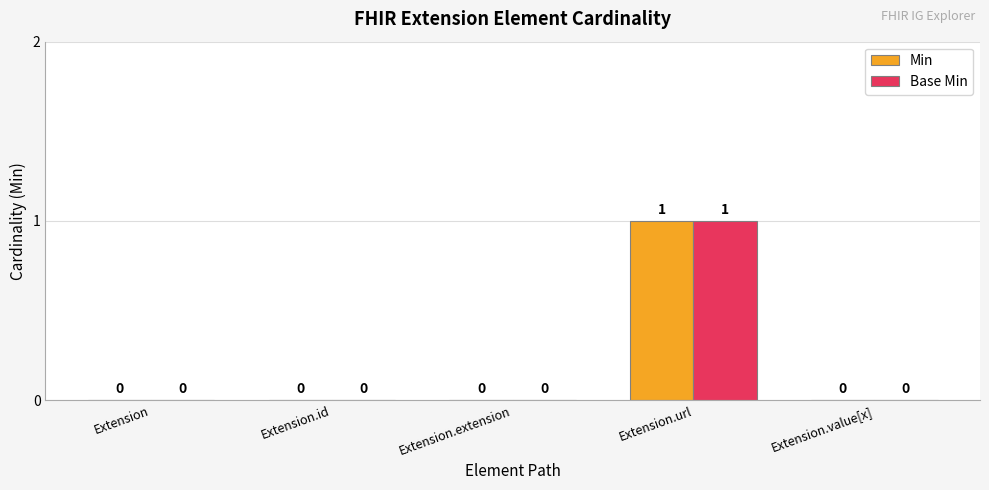

Is it true that Min equals 1 at Extension.url?

True